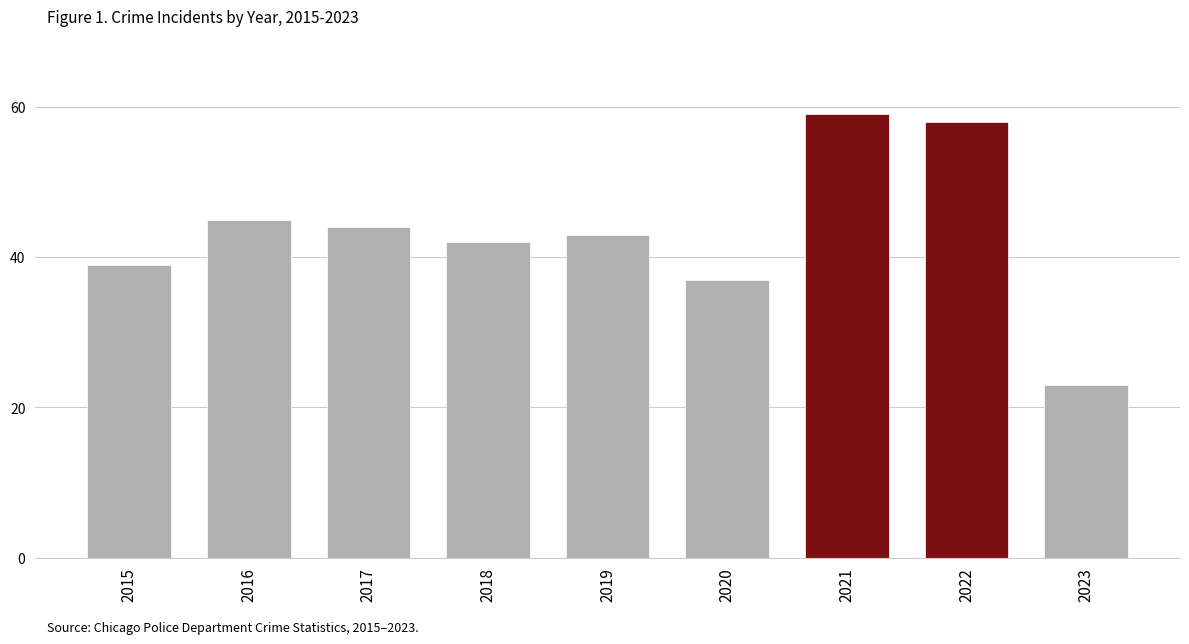

Which label corresponds to the largest value in the chart?

2021